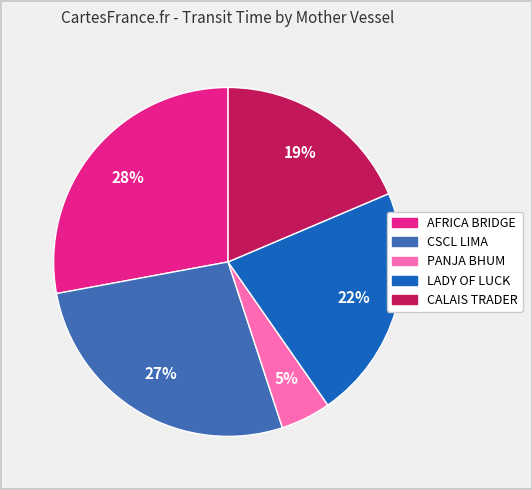

Is it true that CALAIS TRADER is 19% of the pie?

True